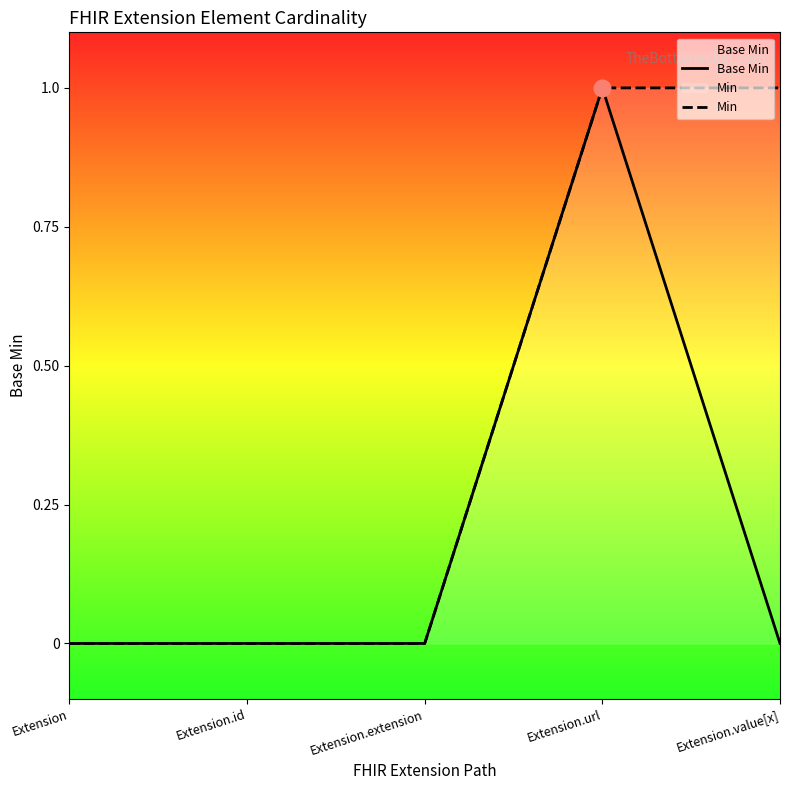

Reading left to right, list all the values displayed in this chart.

Base Min: Extension=0	Extension.id=0	Extension.extension=0	Extension.url=1	Extension.value[x]=0
Min: Extension=0	Extension.id=0	Extension.extension=0	Extension.url=1	Extension.value[x]=1